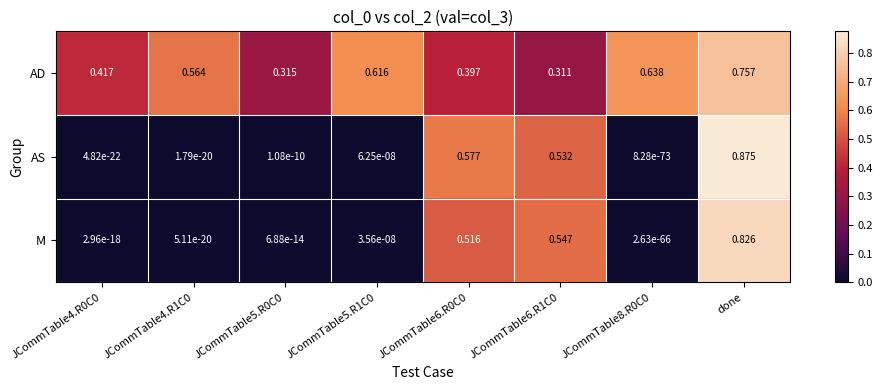

At which category is the sum across all series the highest?

done